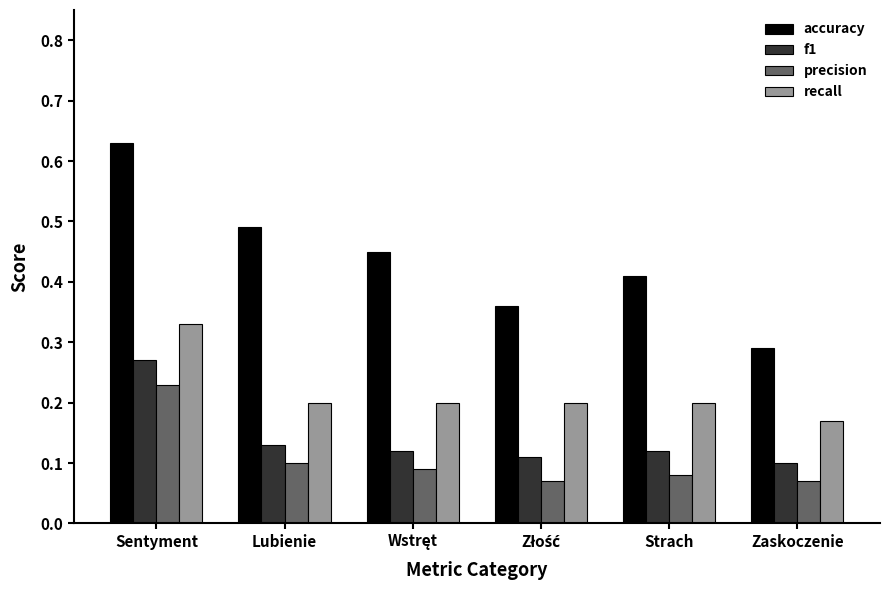

What are all the series names shown in the legend?

accuracy, f1, precision, recall